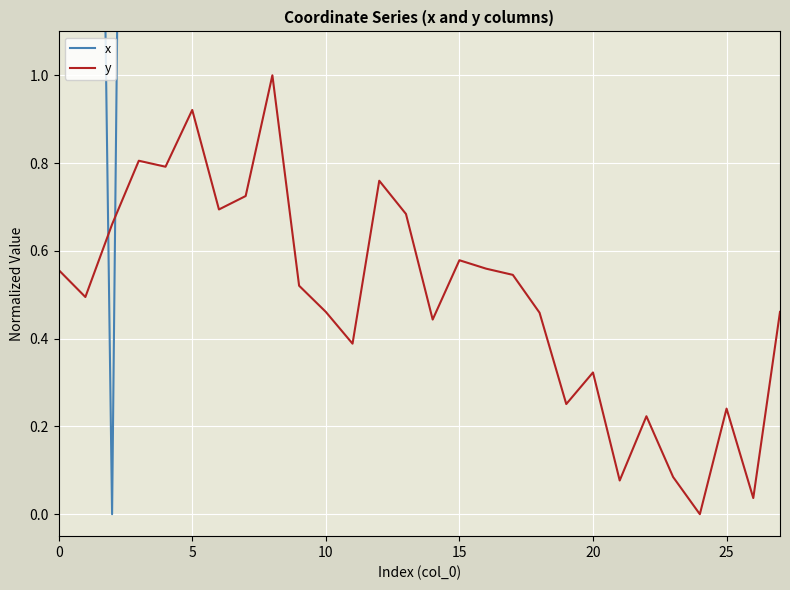

The value of x at 0 is 9.3. True or false?

False